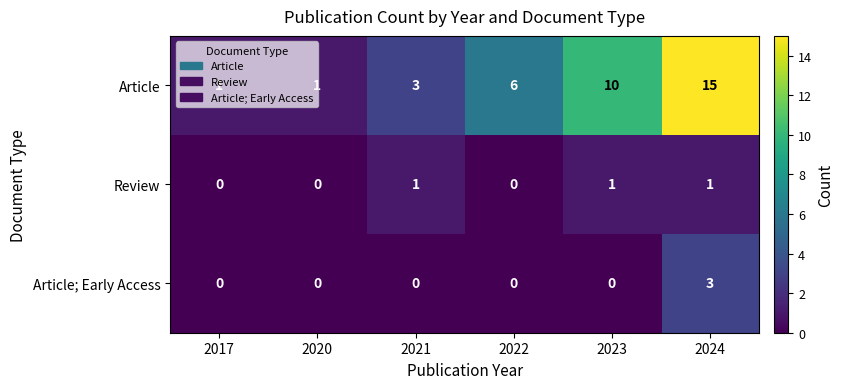

Count the number of data series in this chart.

3